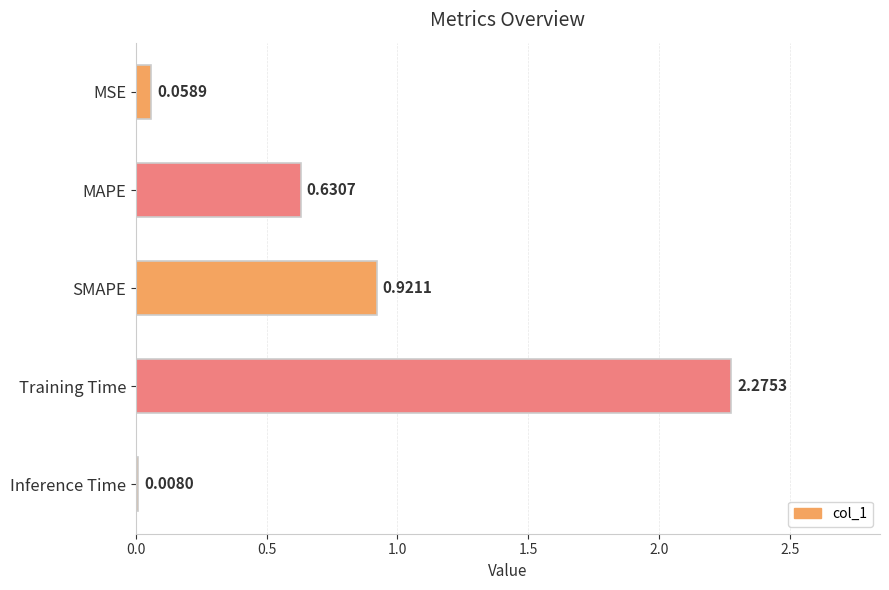

What is the change in value from MAPE to SMAPE?

+0.3